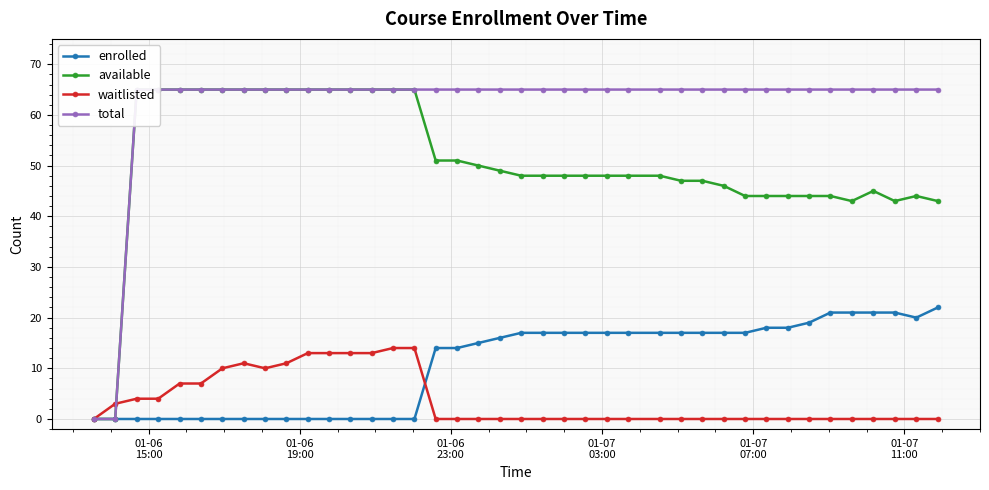

How many distinct data groups are displayed?

4